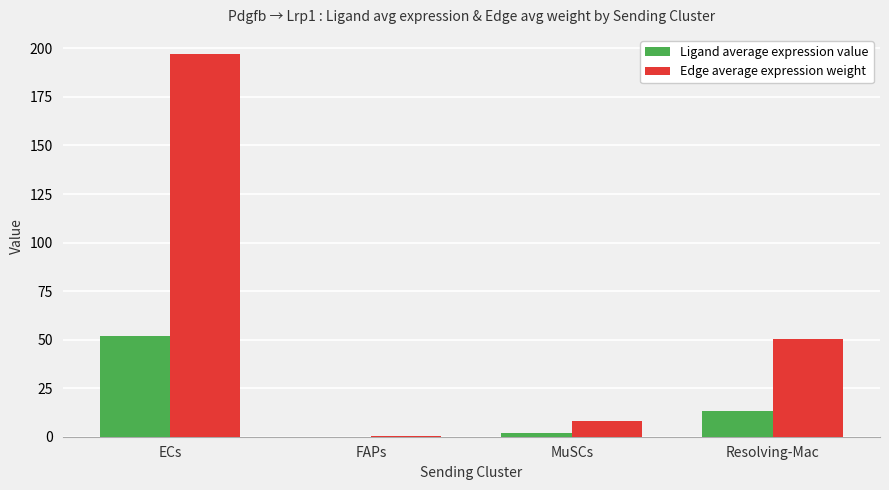

What is the maximum value shown in the chart?

197.1